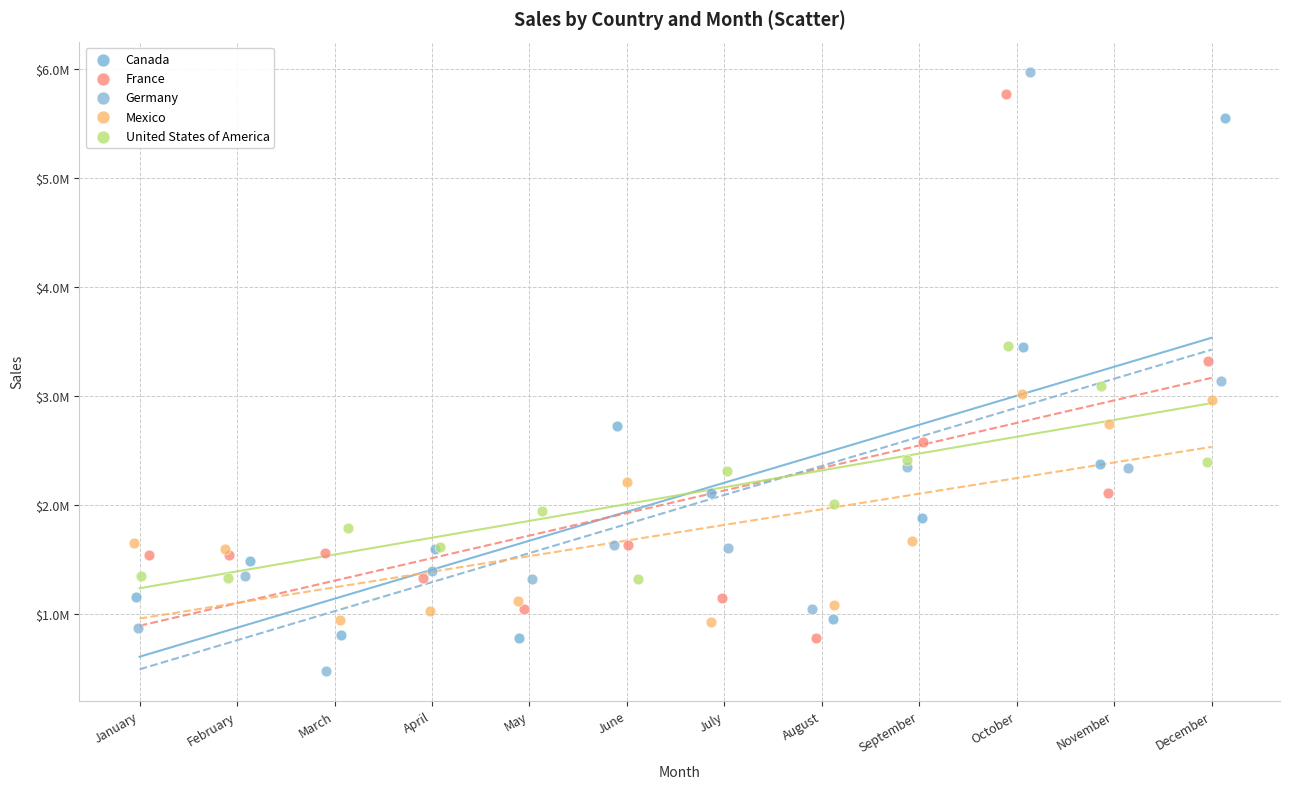

What are all the series names shown in the legend?

Canada, France, Germany, Mexico, United States of America